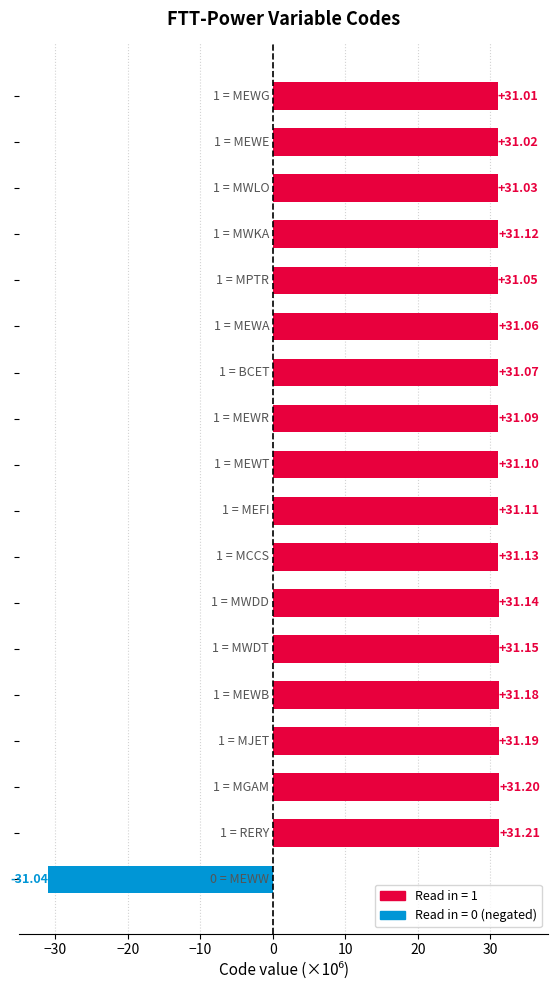

What is the sum of all values?

497.8